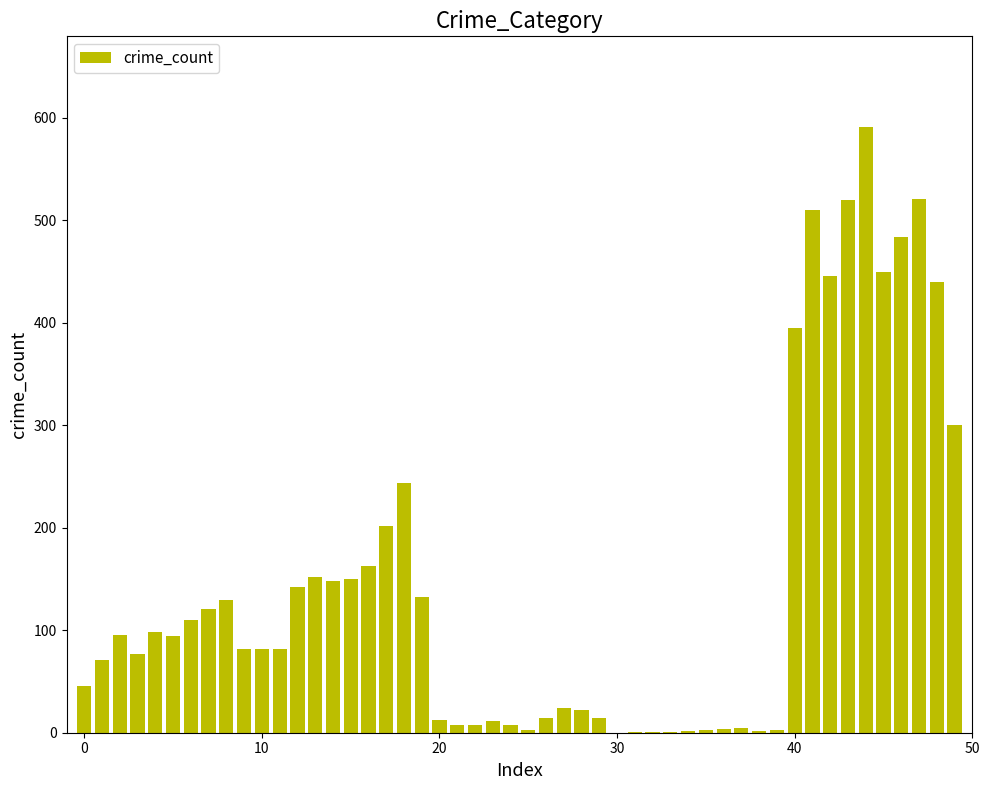

How many data points does each series have?

50